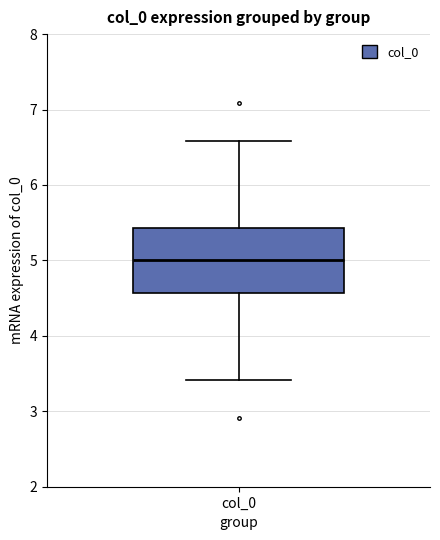

Read this box plot against the y-axis: the position of the median line, the range covered by the box, and the ends of both whiskers. The values are not printed on the chart, so give them approximately, as read against the axis.

median 5.0, box 4.6 to 5.4, whiskers 3.4 to 6.6